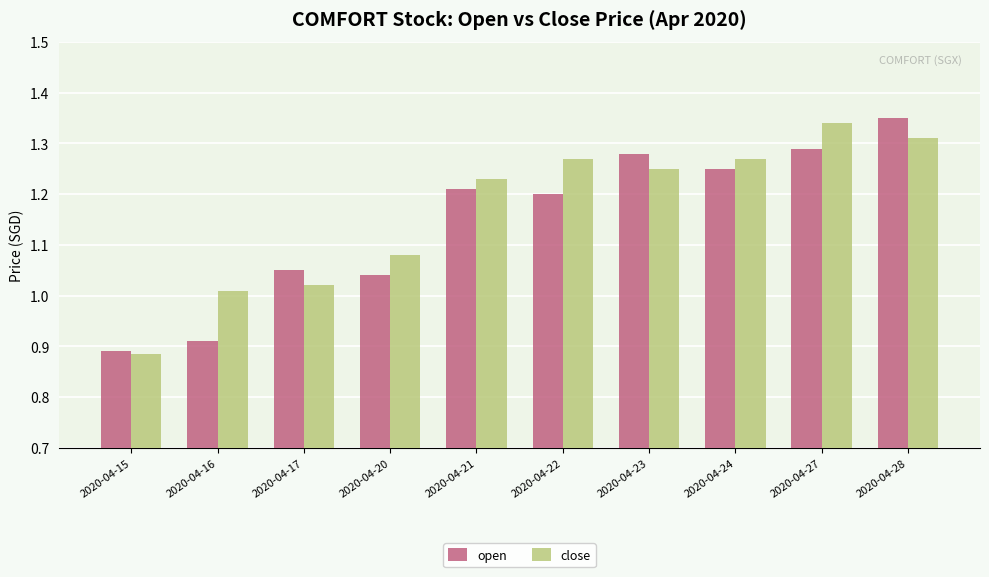

At which label does close first exceed 1?

2020-04-16